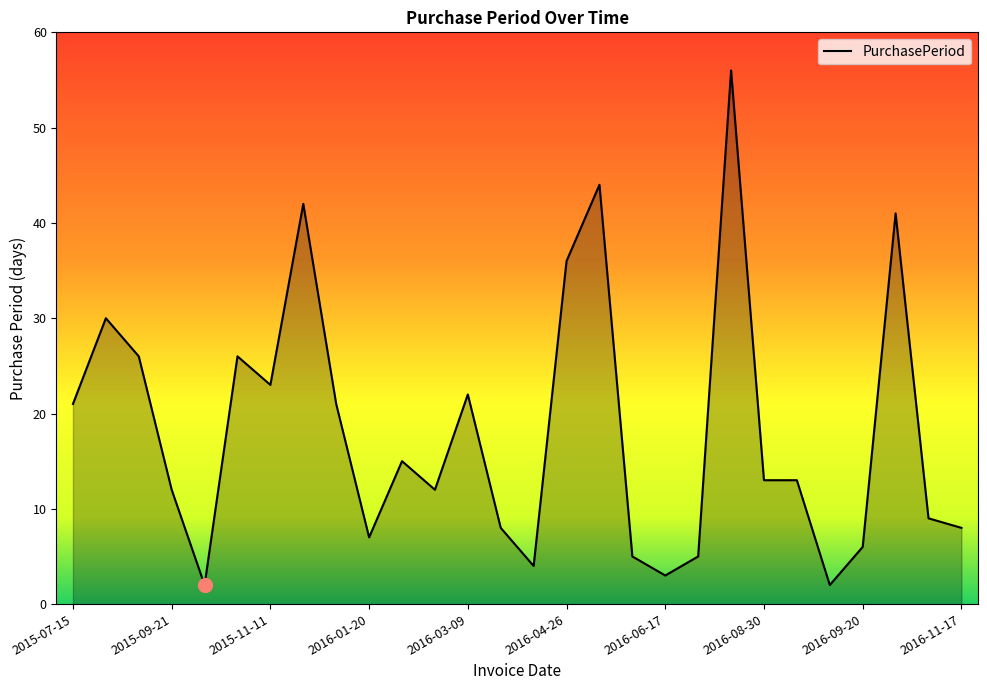

Count the number of categories in the chart.

28